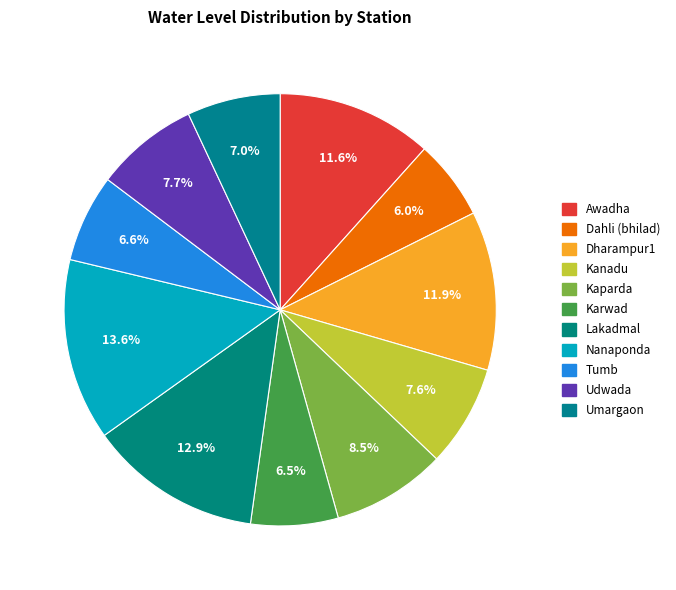

What percentage is the Nanaponda slice, to the nearest percent?

14%